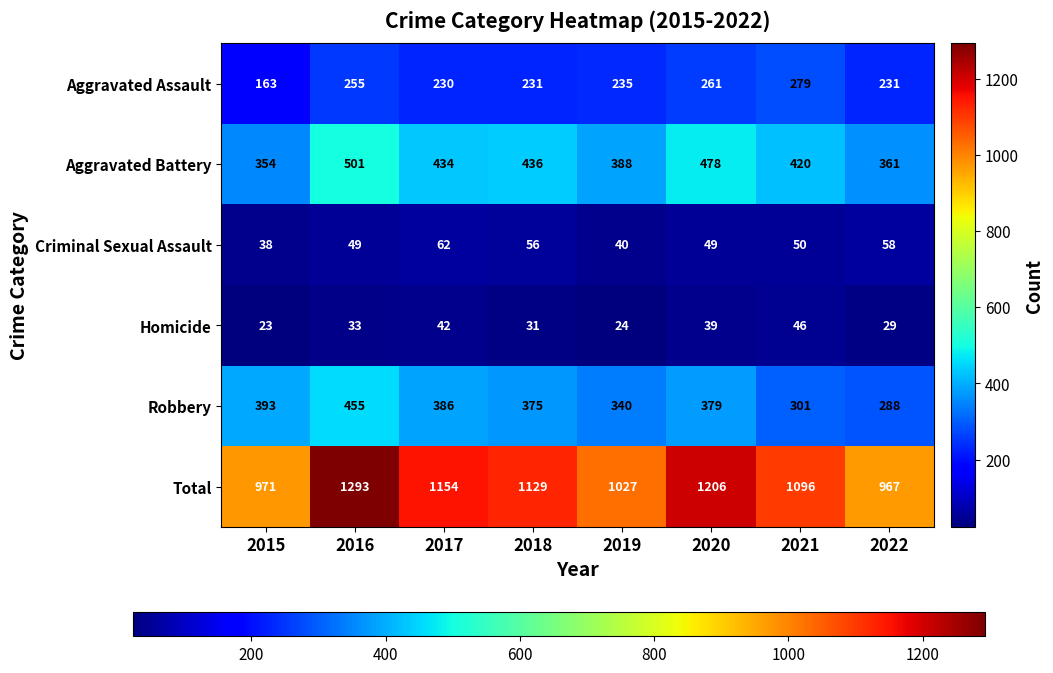

The Homicide series shows 6 at 2022. True or false?

False